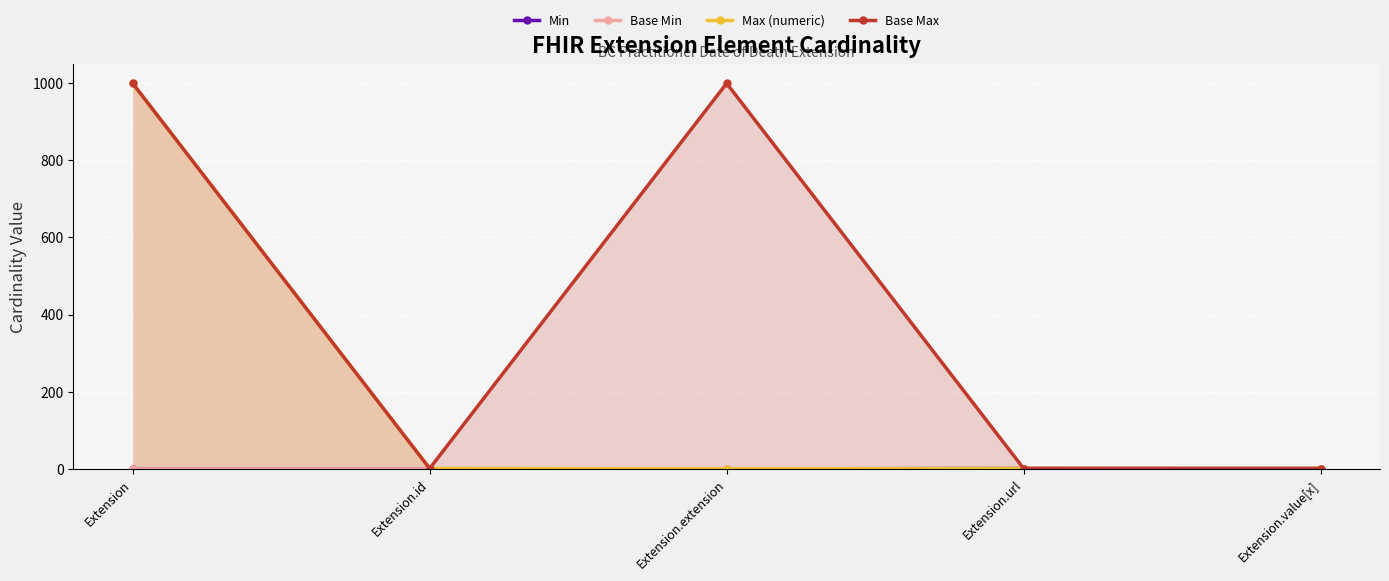

At which category is the sum across all series the highest?

Extension